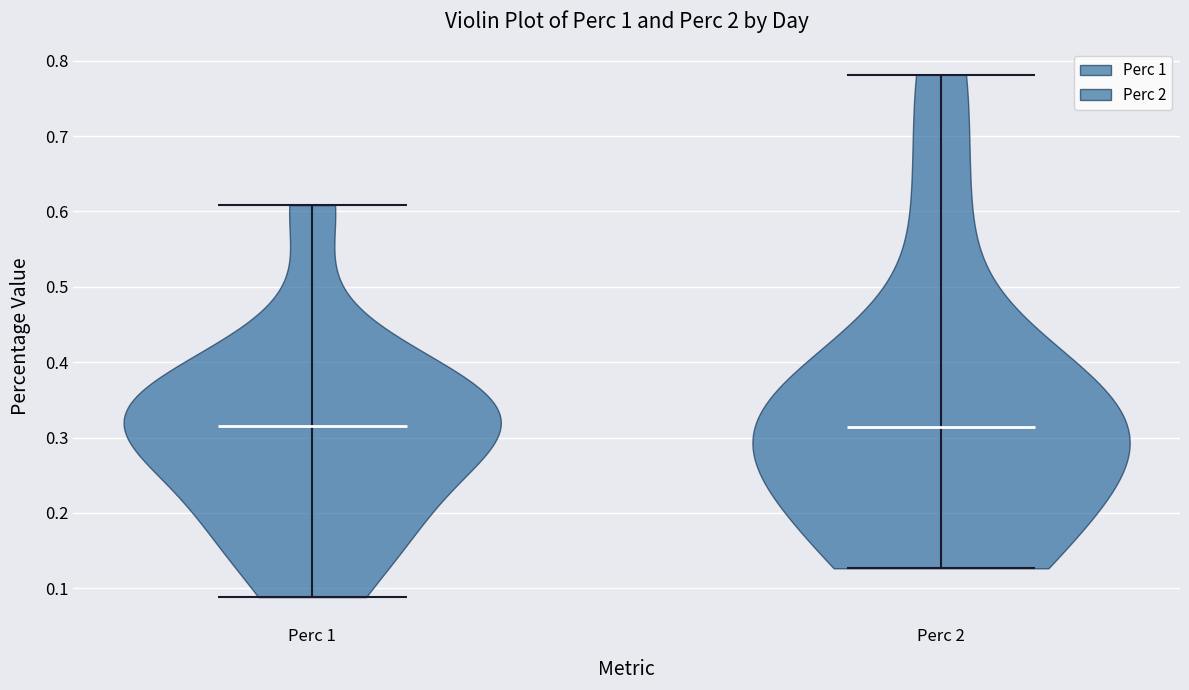

Reading left to right, read every violin against the y-axis: where its median line is, and the lowest and highest points it reaches. The values are not printed on the chart, so give them approximately, as read against the axis.

Perc 1: median line 0.31, lowest point 0.09, highest point 0.61
Perc 2: median line 0.31, lowest point 0.13, highest point 0.78